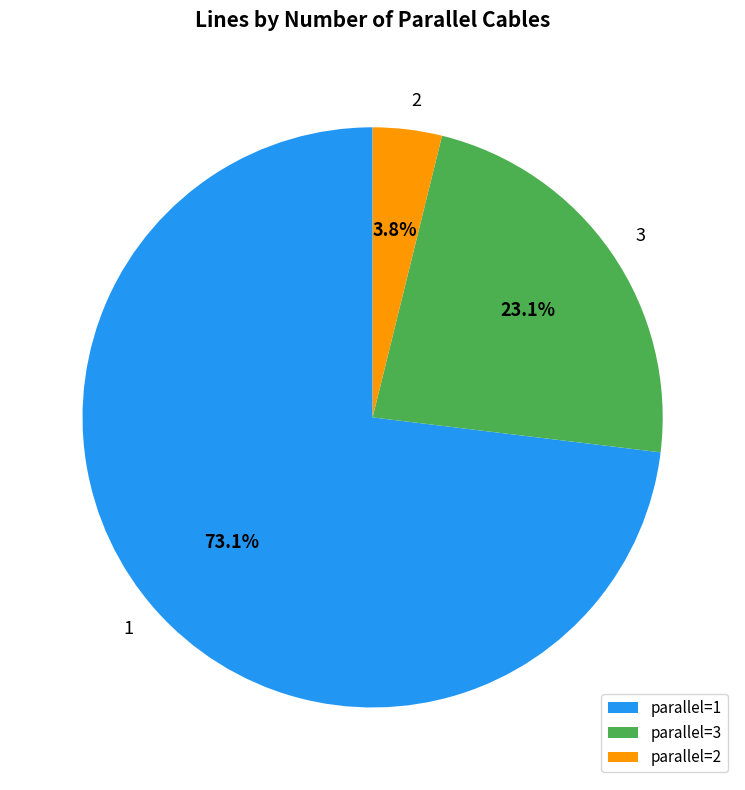

How much of the chart is everything except 2?

96.2%